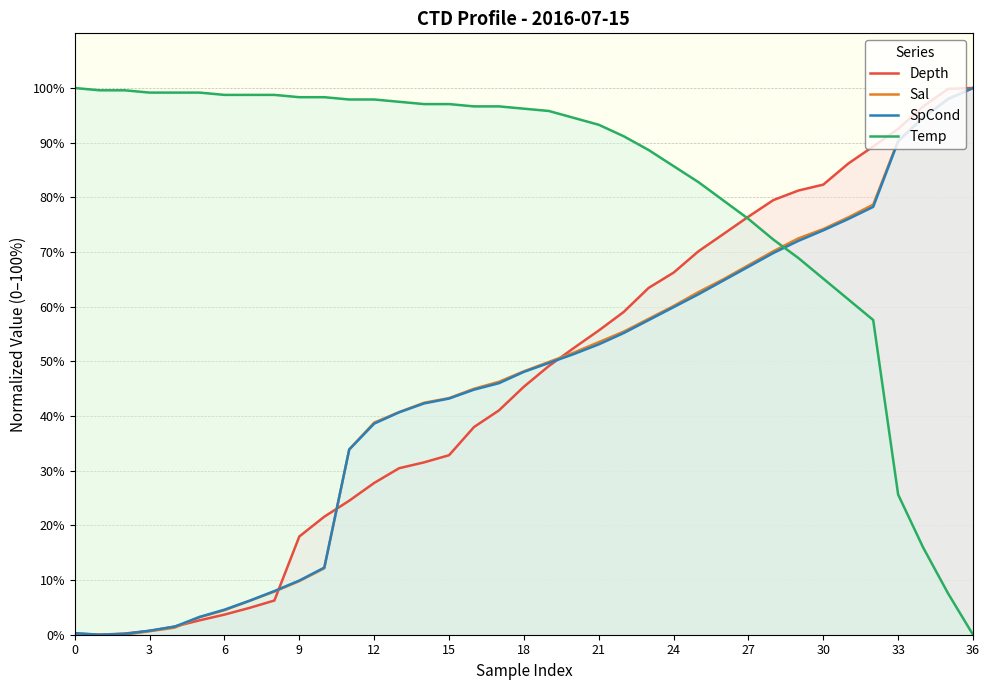

Is the value of Temp at 19 greater than the value of Depth at 23?

Yes